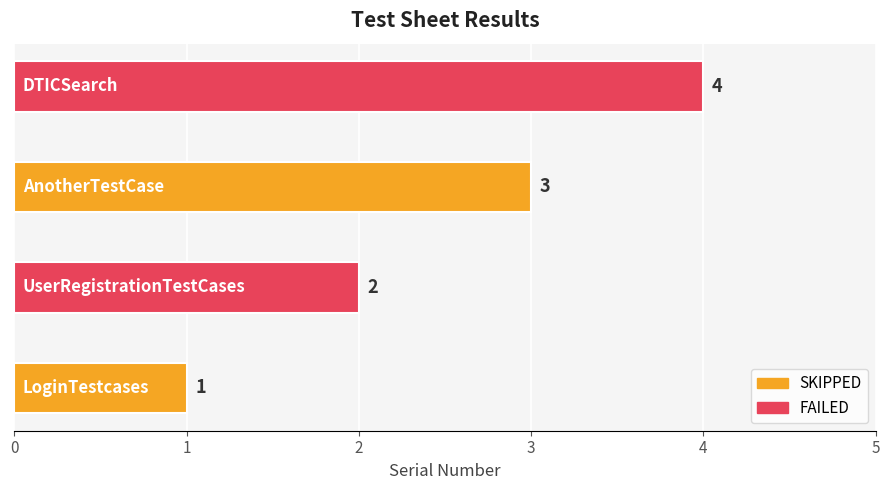

What is the maximum value shown in the chart?

4